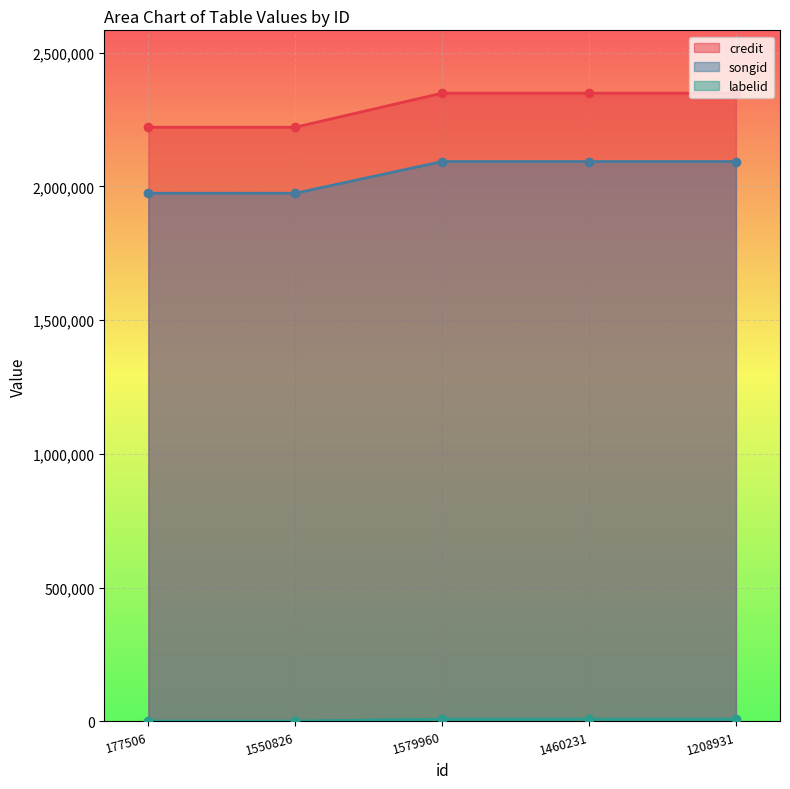

What is the maximum value shown in the chart?

2348153